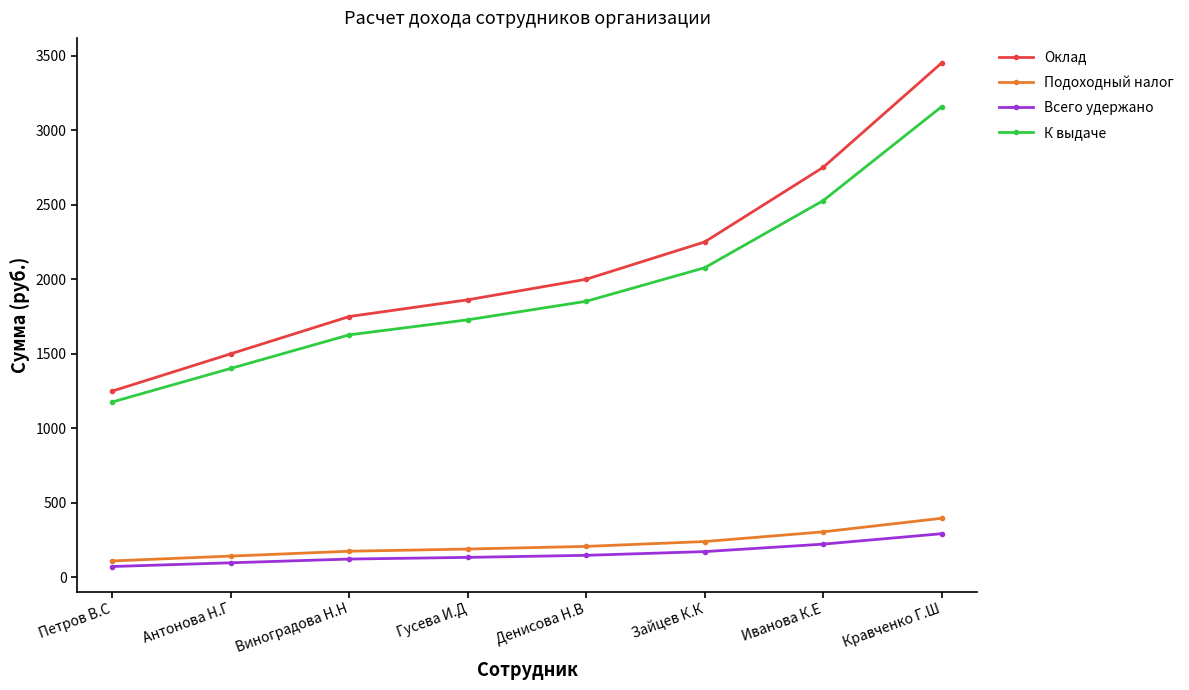

Is it true that Оклад equals 2000.0 at Денисова Н.В?

True